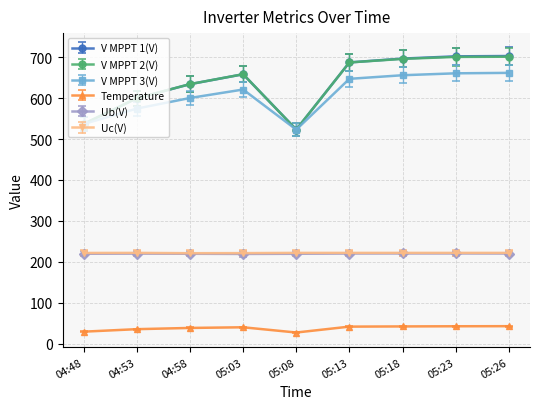

True or false: Uc(V) and Temperature intersect in this chart.

False